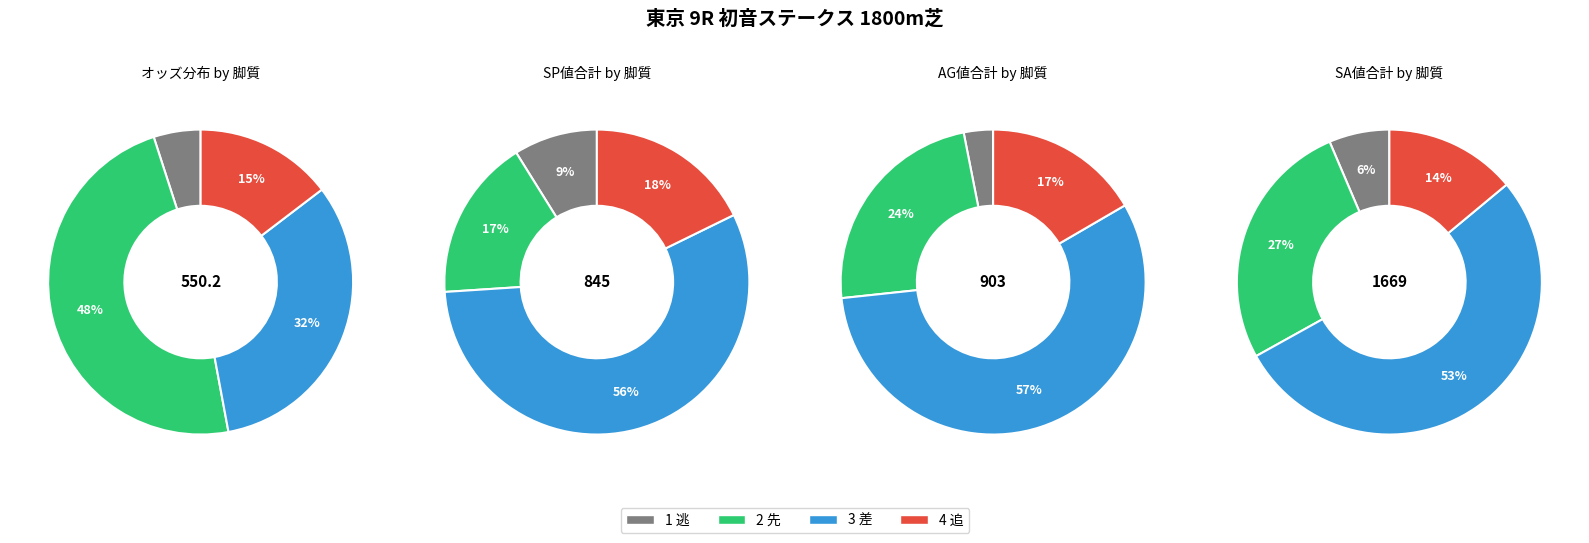

Is there any slice that represents more than half of the pie?

No